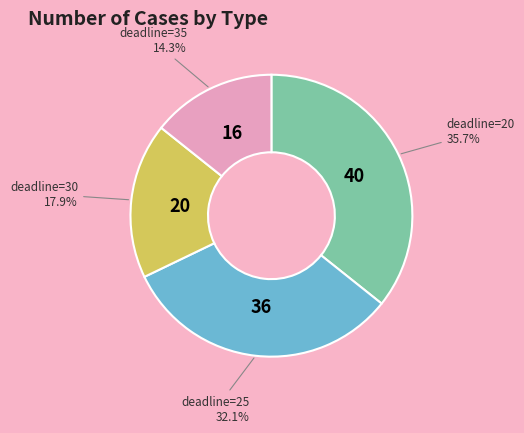

Count the number of slices in the pie.

4